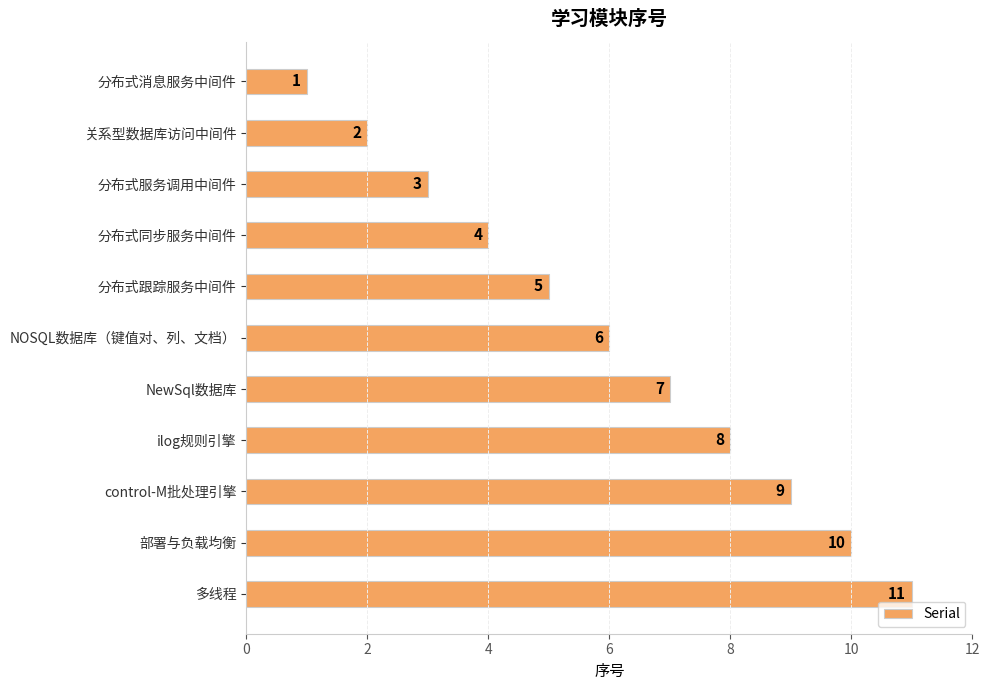

What is the difference between the maximum and minimum values?

10